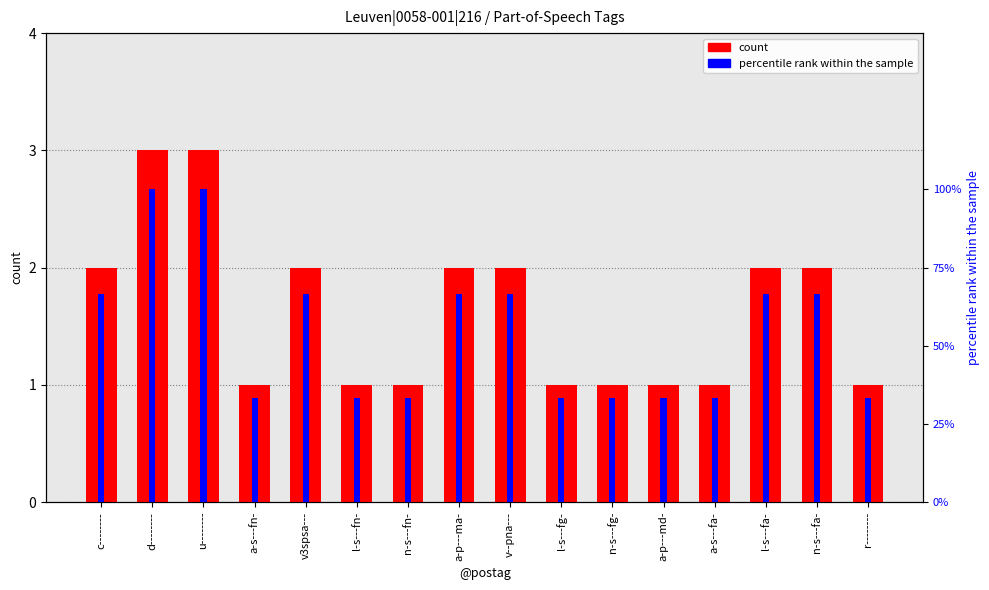

Which category has the highest value across all series?

d--------